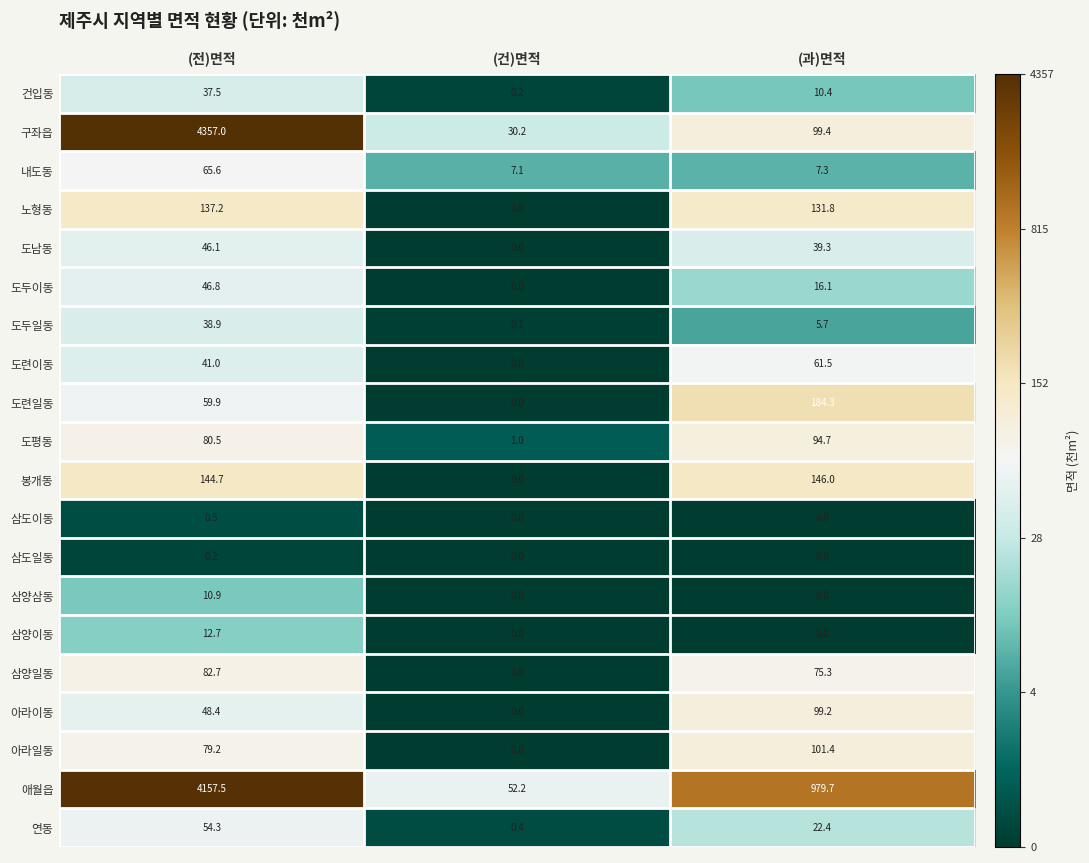

What is the difference between the maximum and minimum values in the 도두이동 series?

46.8